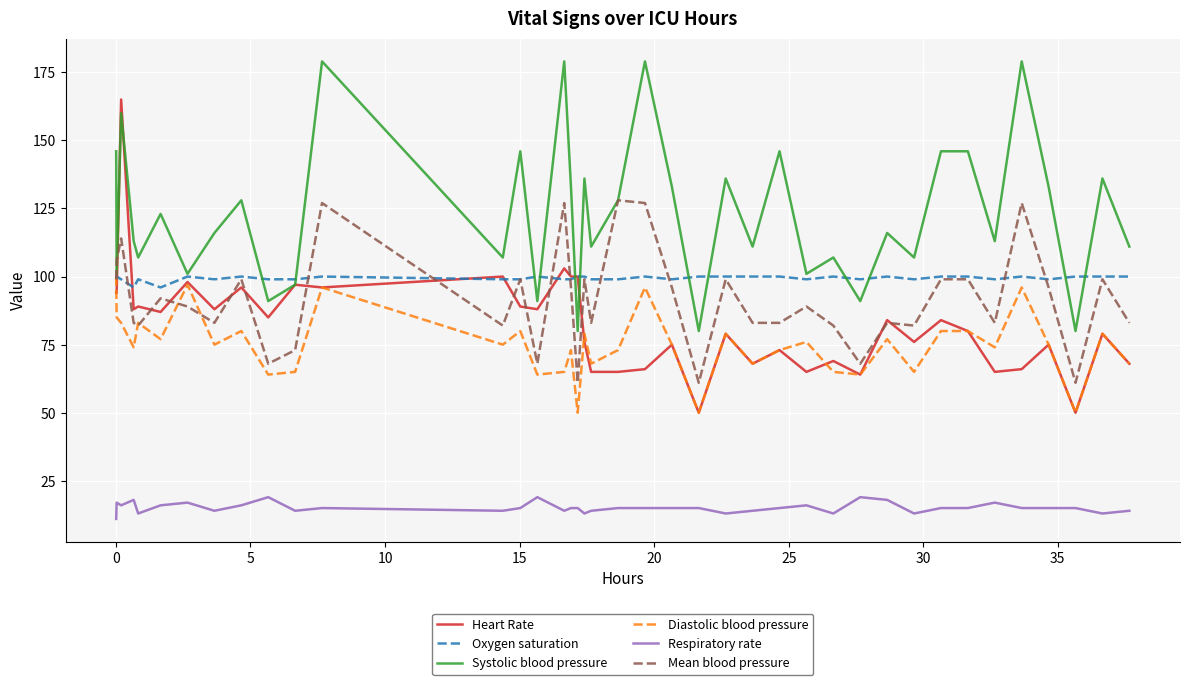

True or false: Diastolic blood pressure and Respiratory rate cross at least once.

False